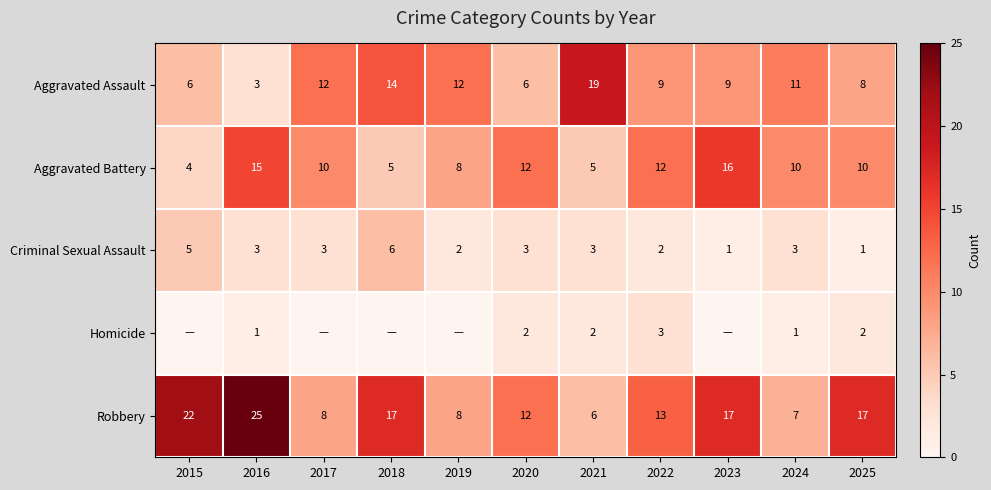

What is the sum of the Aggravated Battery values at 2024 and 2021?

15